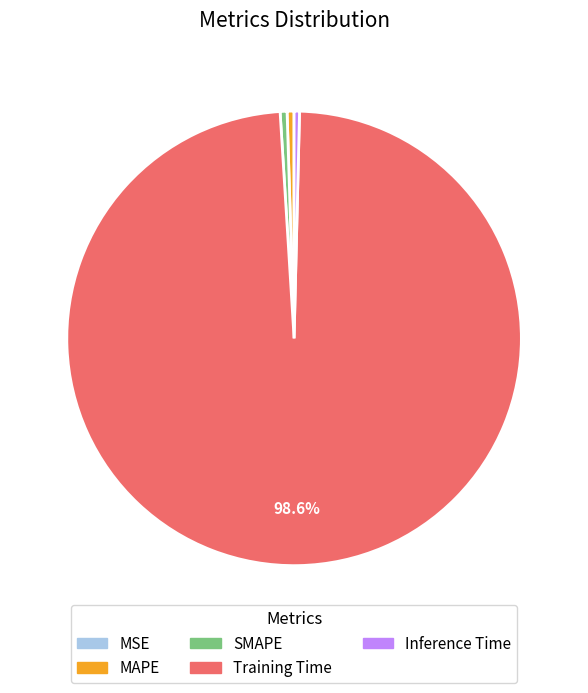

What is the largest slice in the pie chart?

Training Time